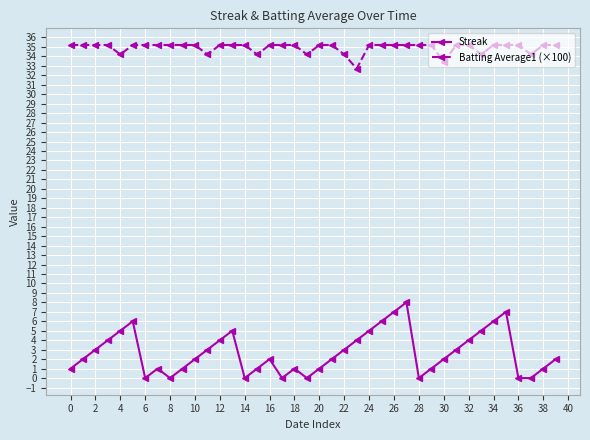

What is the highest value of the Streak series?

8.0